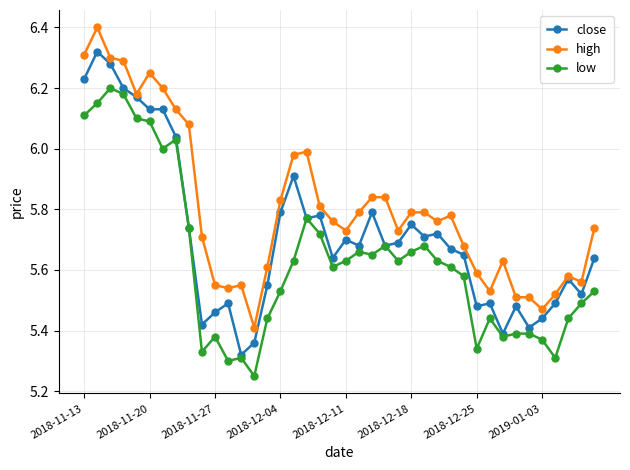

At how many categories does at least one series exceed 5?

40